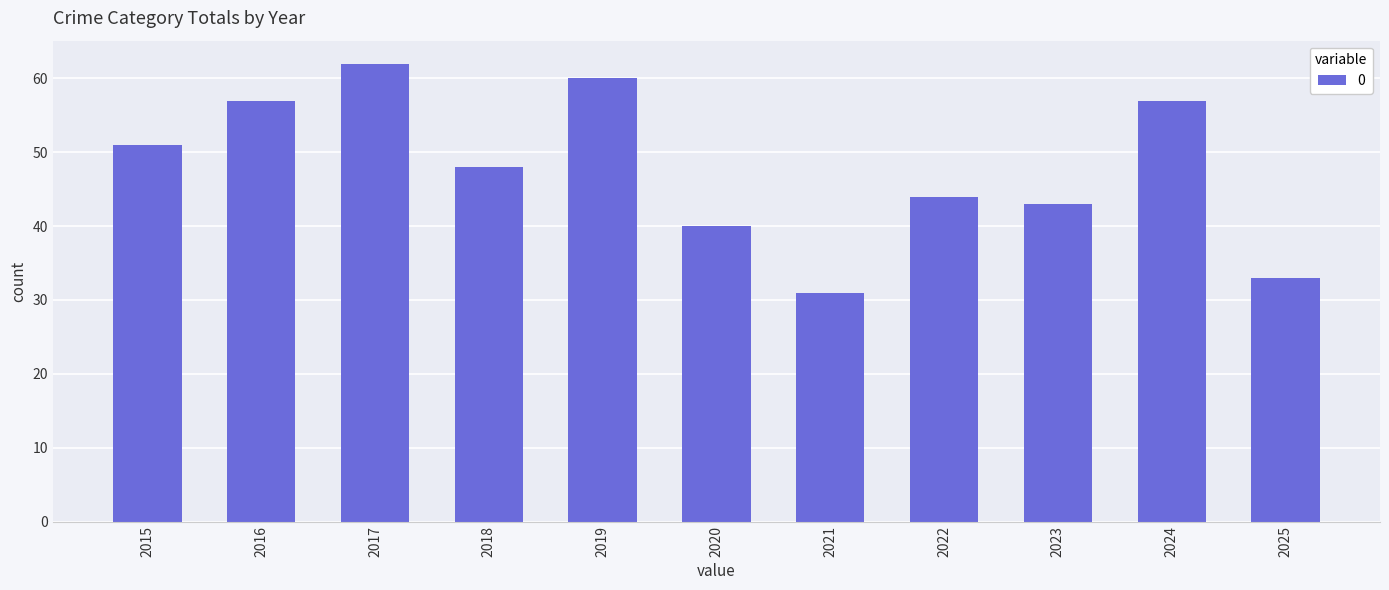

The chart shows a value of 40 at 2020. True or false?

True